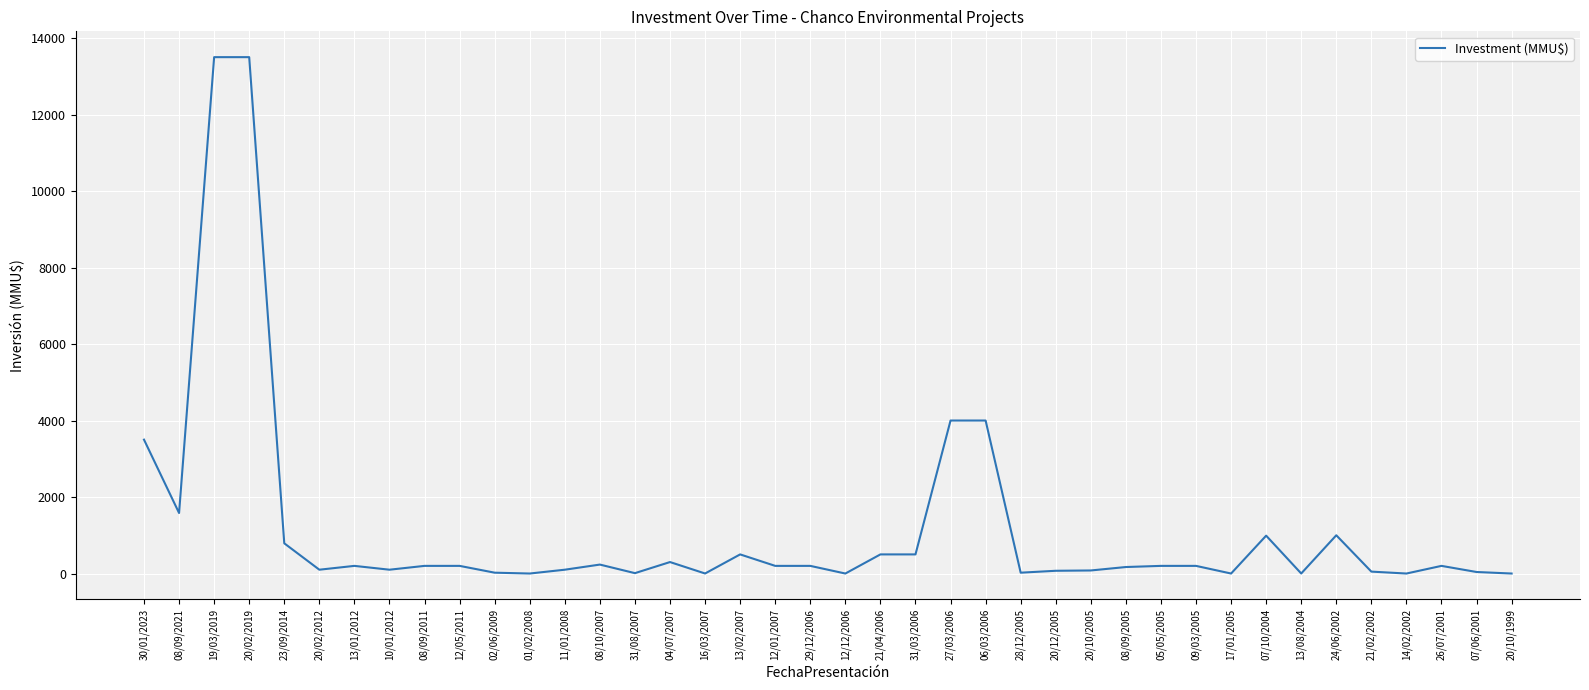

What is the greatest value displayed?

13500